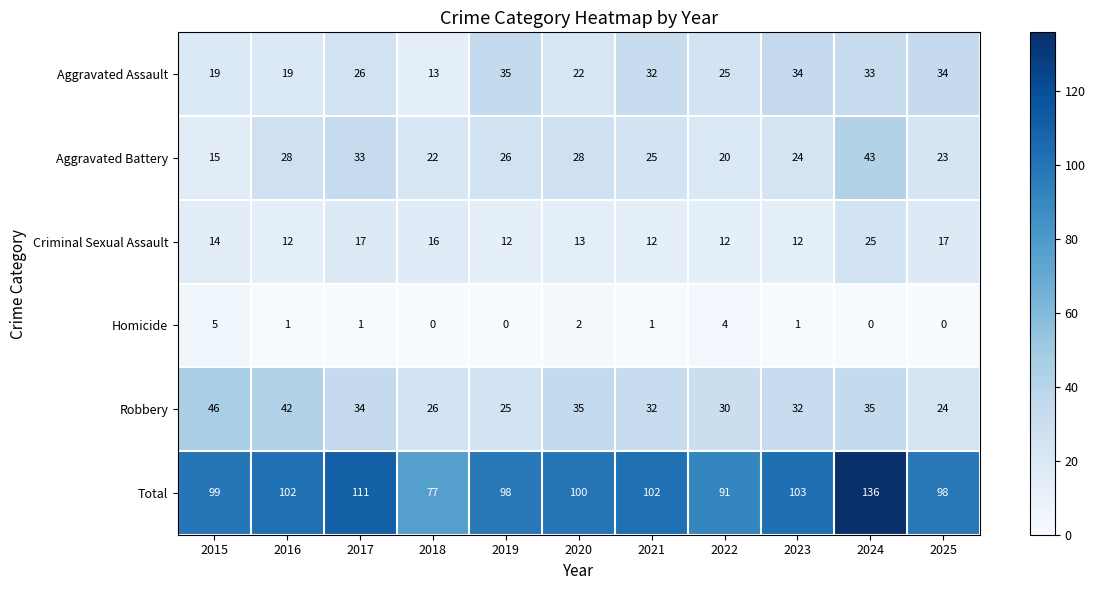

How many values in the Criminal Sexual Assault series are below 13?

5